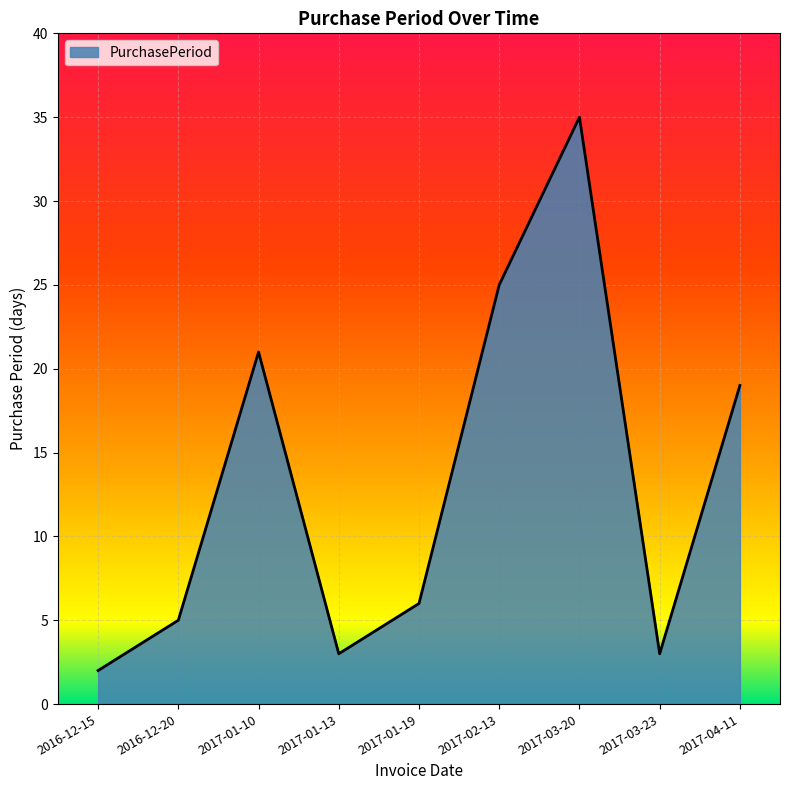

What position from the left is 2016-12-15?

1